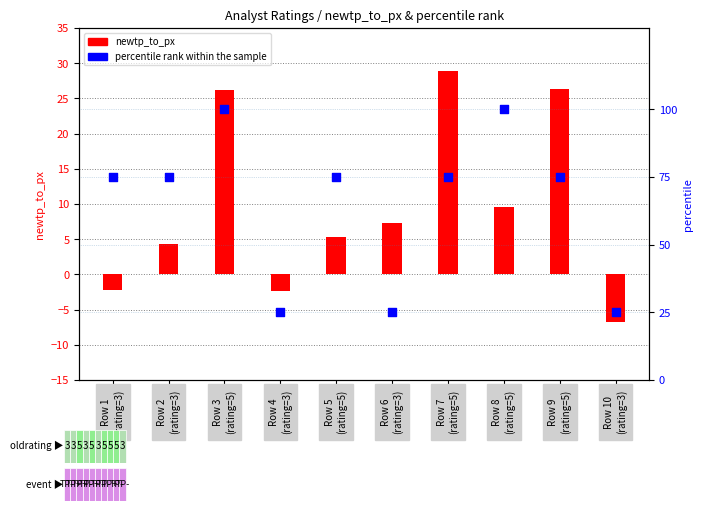

At which category is the sum across all series the highest?

Row 3
(rating=5)